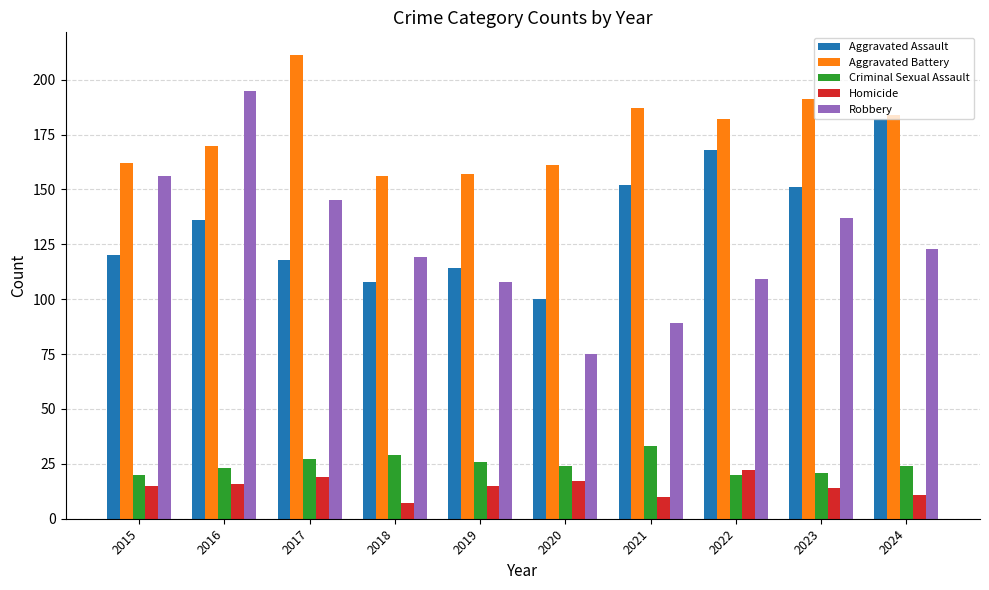

What is the difference between the Robbery values at 2016 and 2018?

76